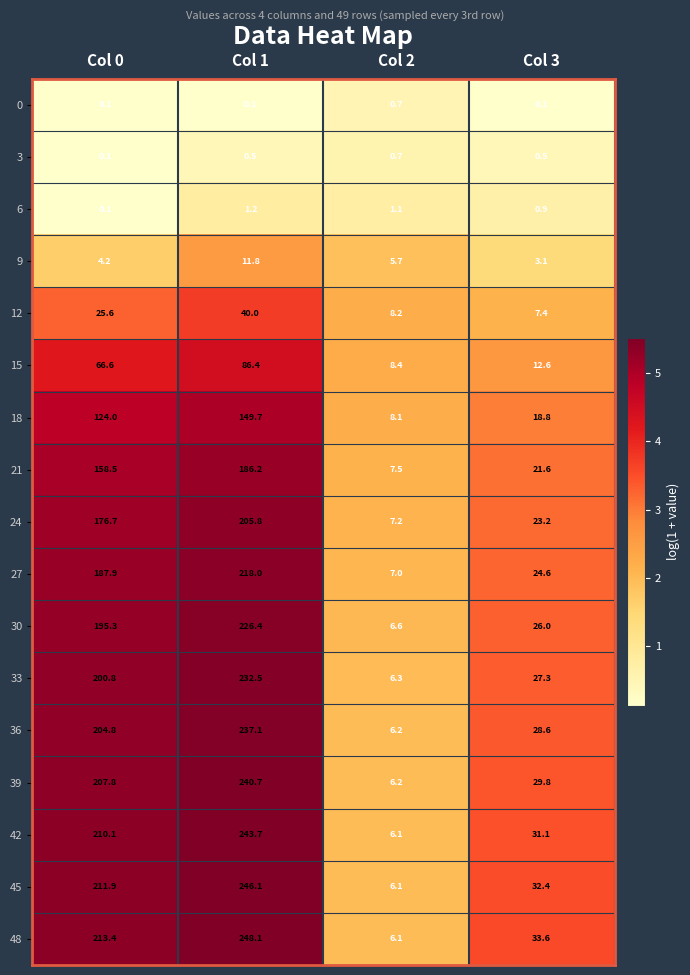

Read the 12 value at Col 0.

25.6